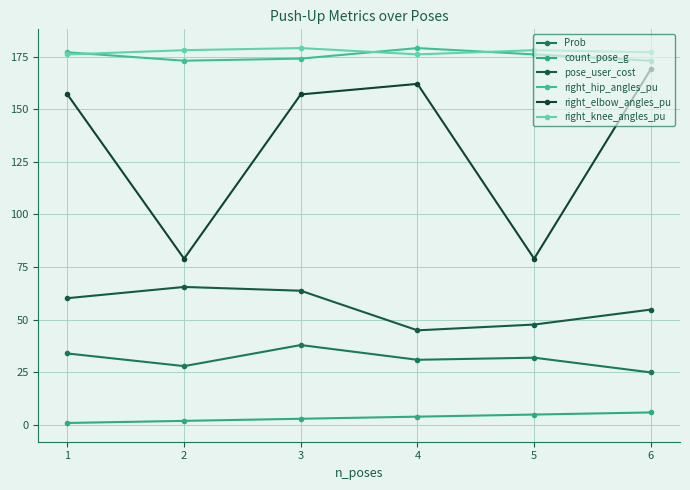

How many lines are shown in the chart?

6